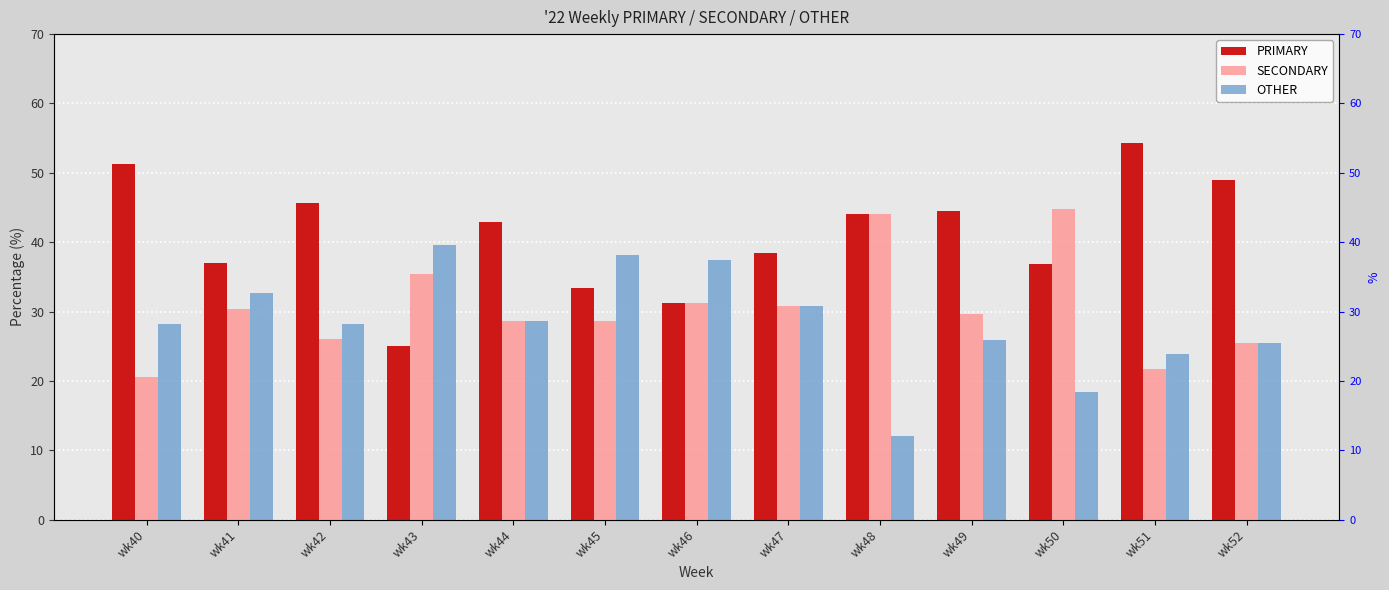

What is the difference between the highest and lowest values at wk46?

6.2